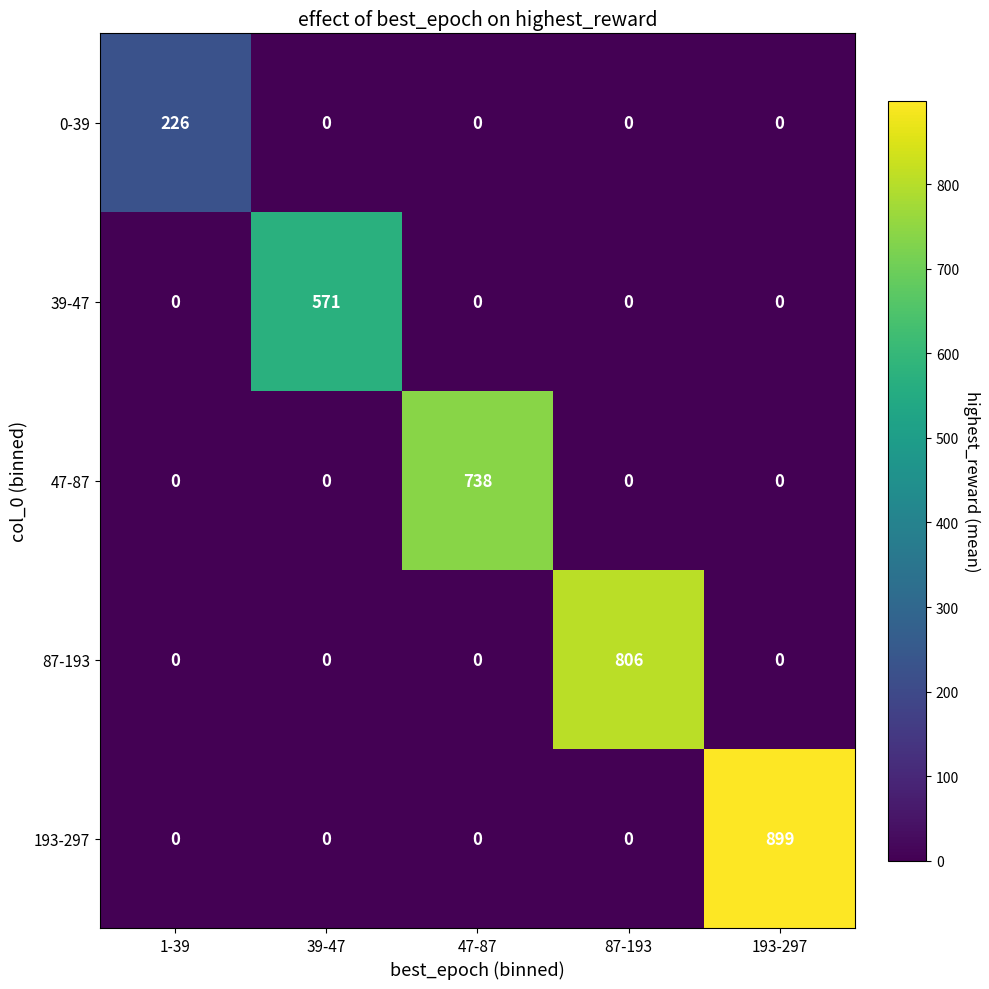

Which series has the largest range (max minus min)?

193-297